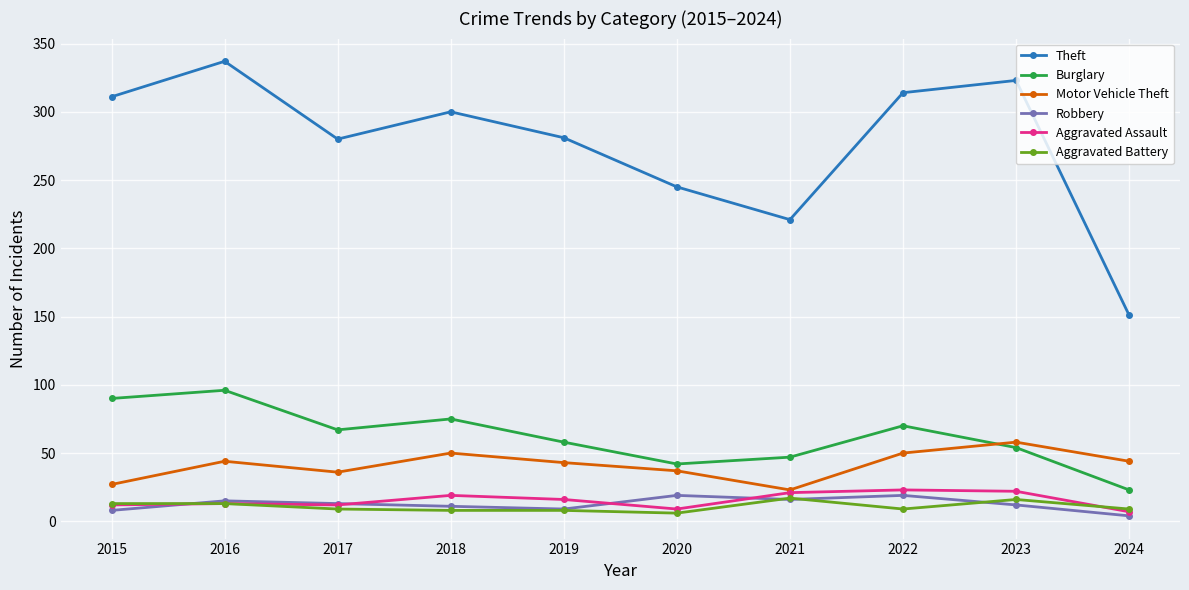

What is the sum of the Theft values at 2017 and 2015?

591